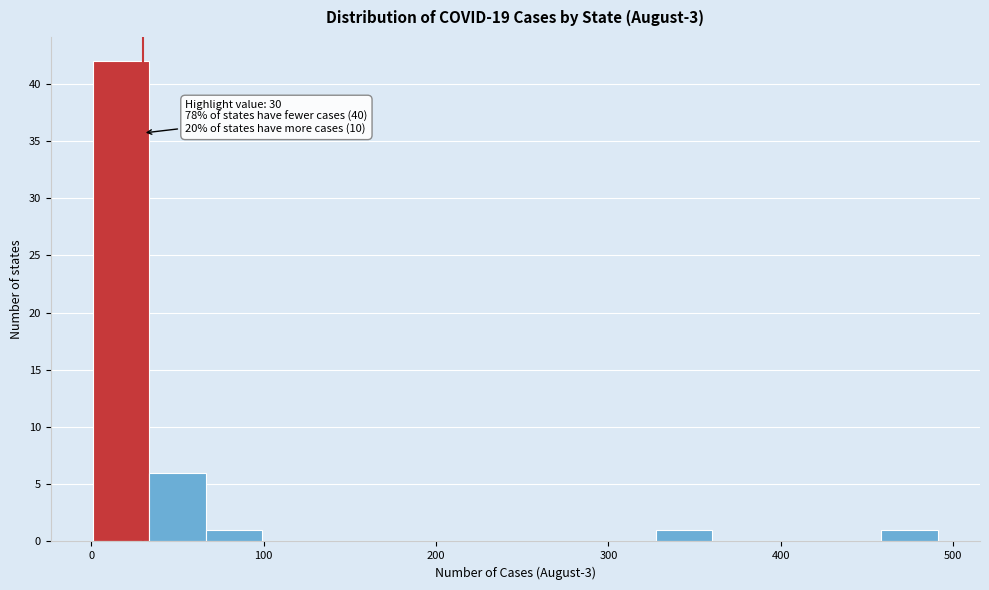

Around what value on the x-axis is the tallest bar? Give the approximate position of its centre, as read against the axis.

20